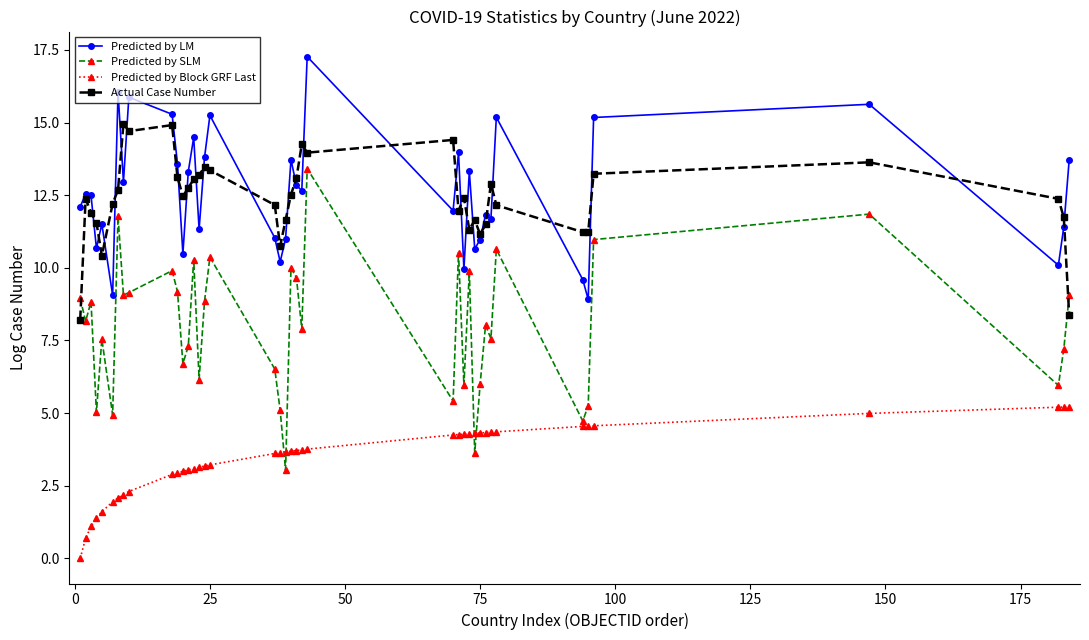

What is the maximum value shown in the chart?

17.3